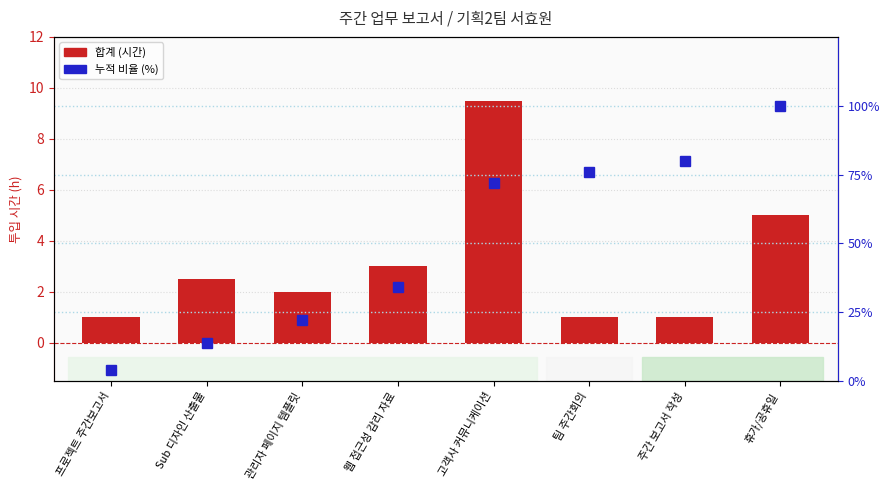

True or false: 누적 비율 (%) has a value of 48.3 at 팀 주간회의.

False